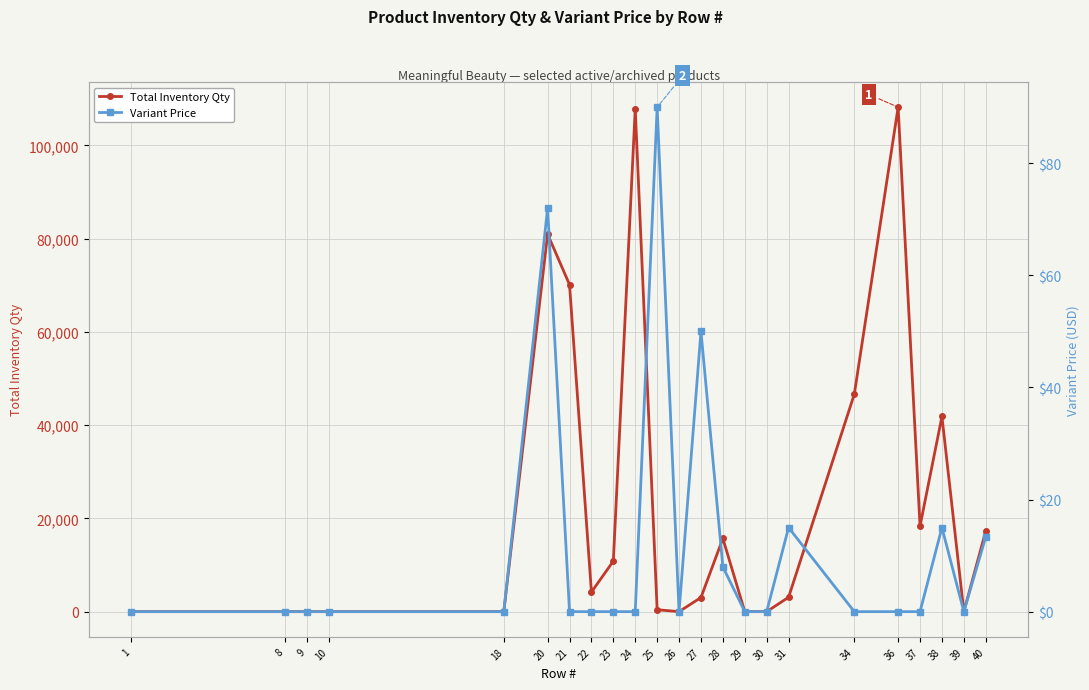

Rank the series by their average value, from lowest to highest.

Variant Price, Total Inventory Qty